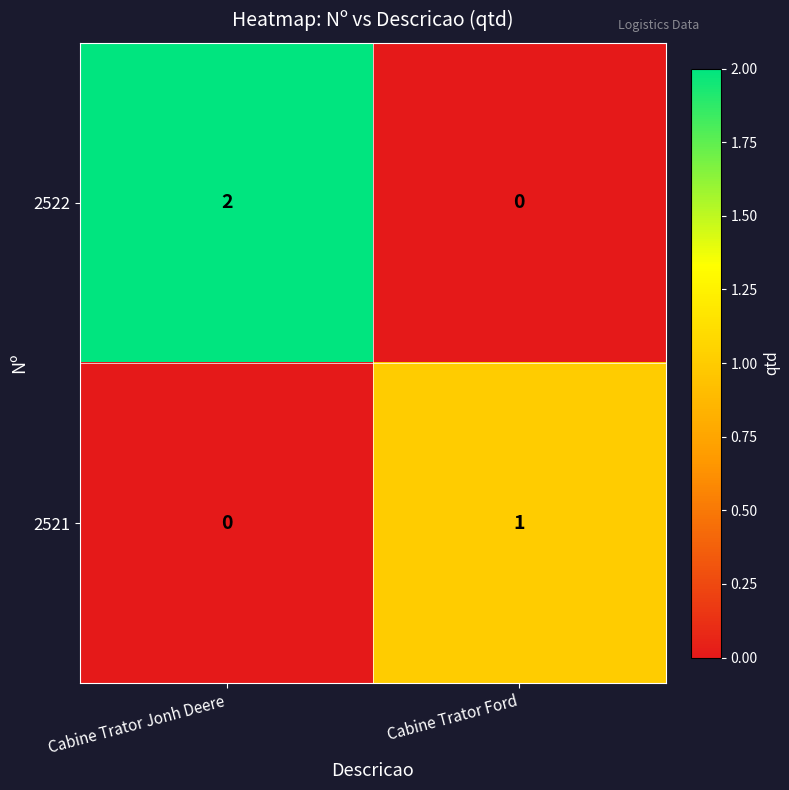

At which category is the sum across all series the highest?

Cabine Trator Jonh Deere